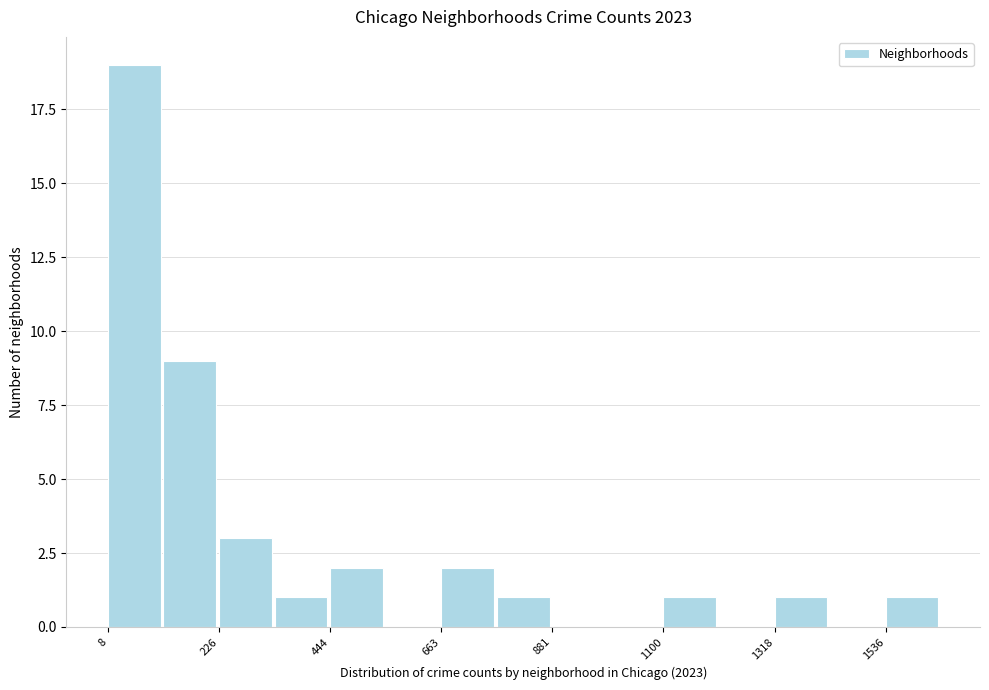

Around what value on the x-axis is the tallest bar? Give the approximate position of its centre, as read against the axis.

50